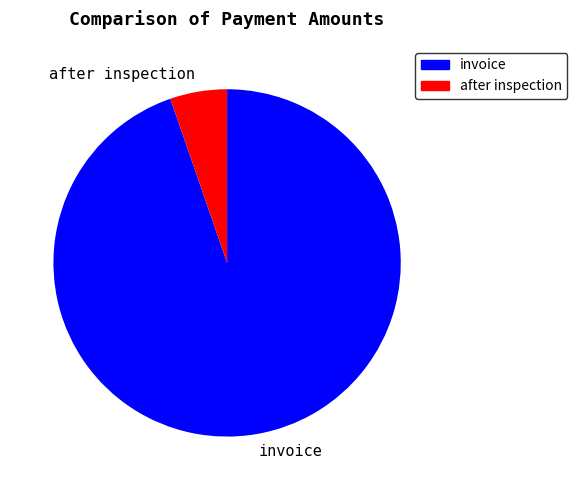

Rank the categories by value from lowest to highest.

after inspection, invoice